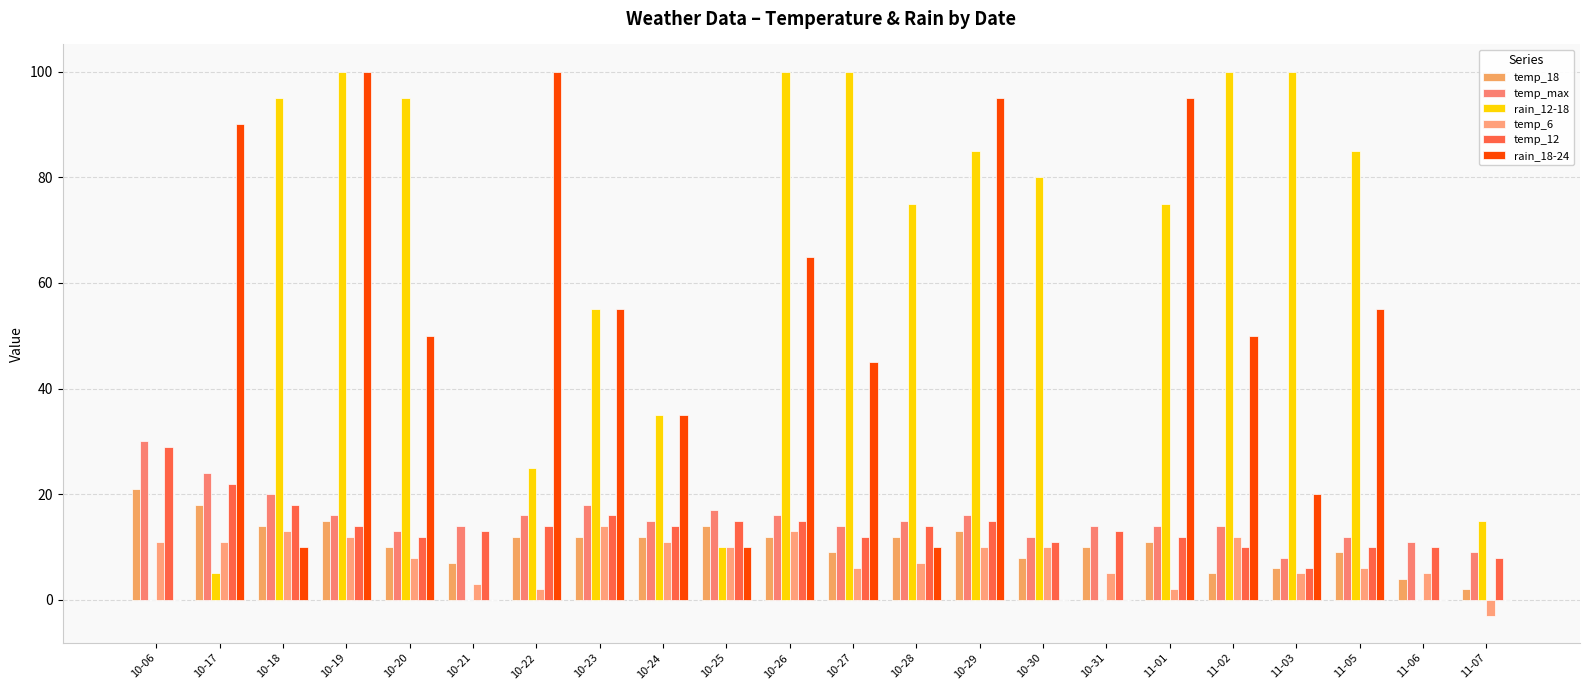

Is the value of temp_max at 10-29 greater than the value of rain_18-24 at 11-07?

Yes